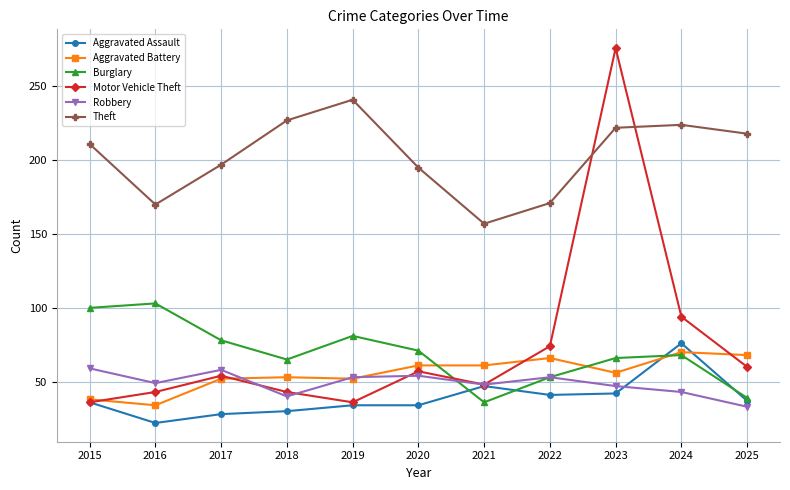

Is this an area chart (filled region under the line)?

No